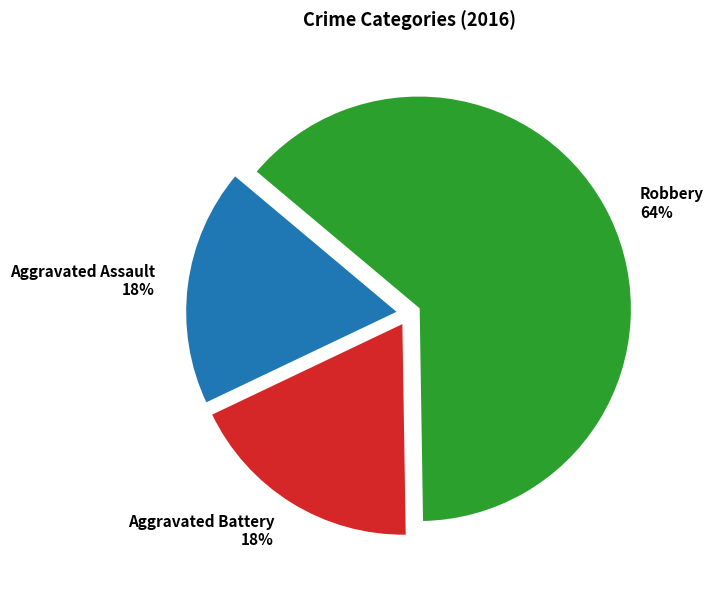

To the nearest percent, what is the combined percentage of Robbery and Aggravated Assault?

82%